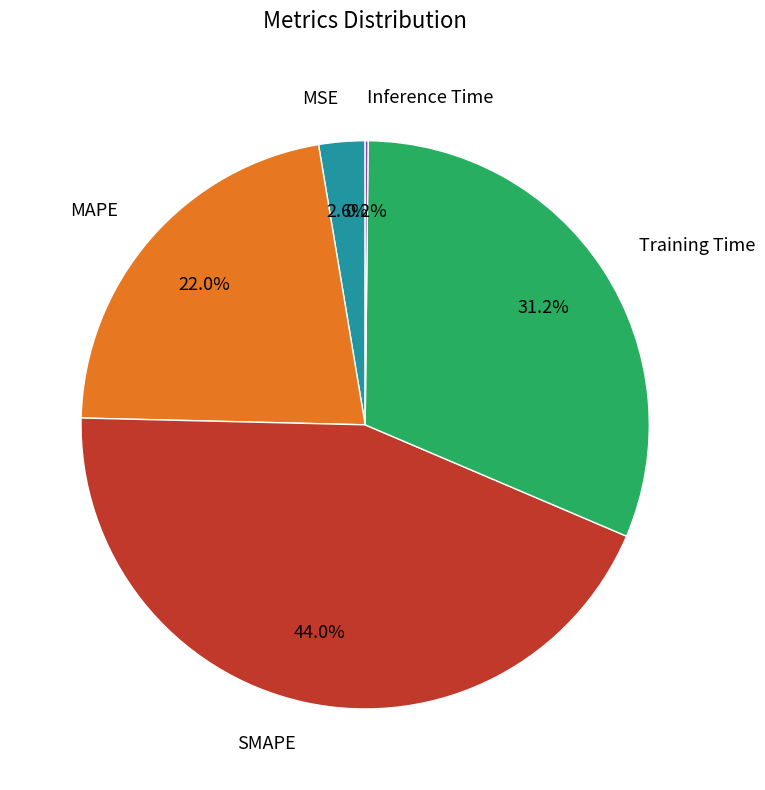

To the nearest percent, what is the average slice percentage?

20%